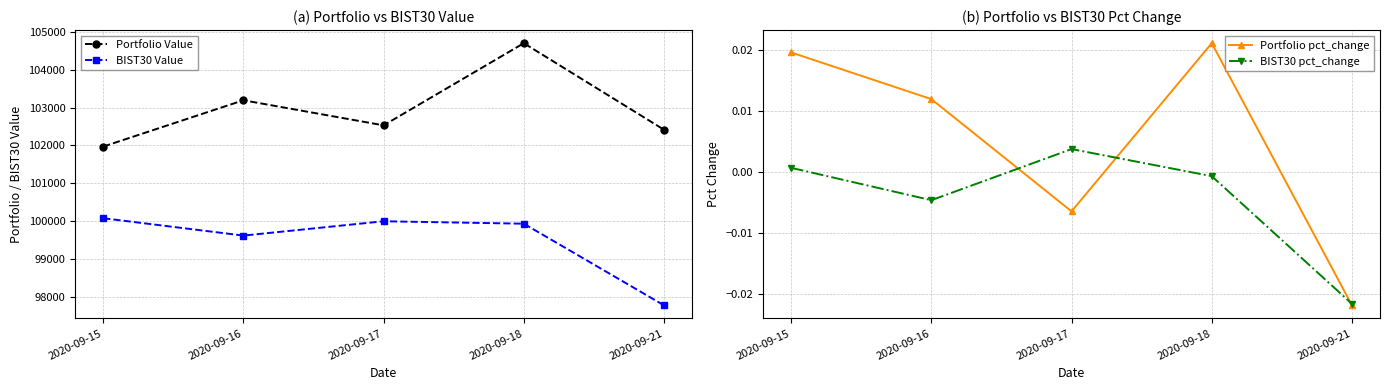

The value of Portfolio Value at 2020-09-18 is 41001.5. True or false?

False